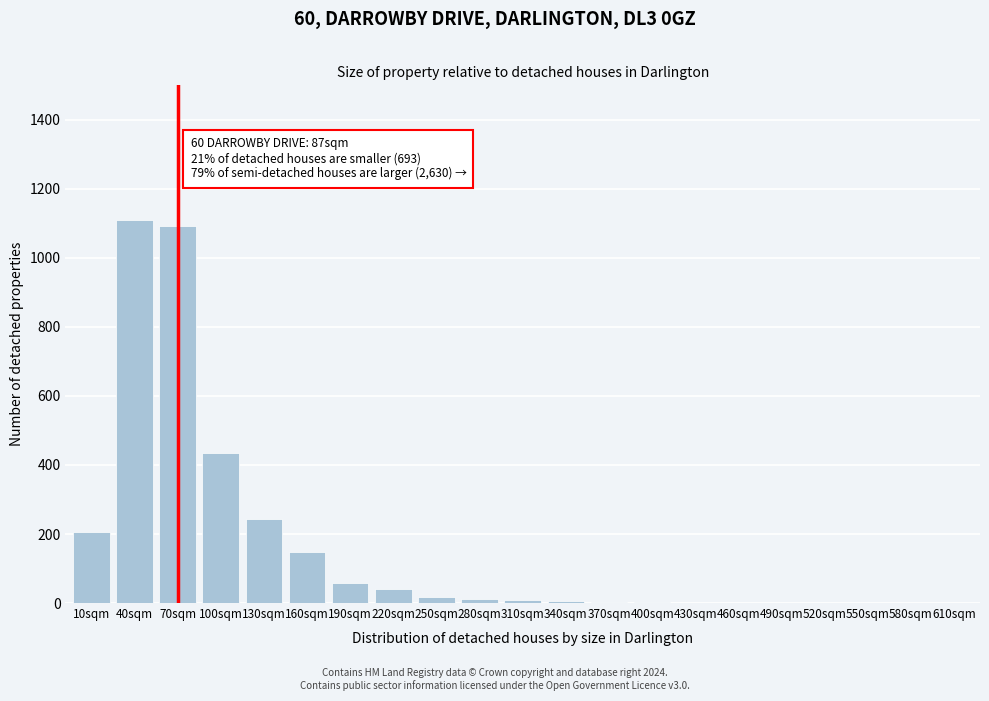

Where is the data nearest to the value 555?

100sqm